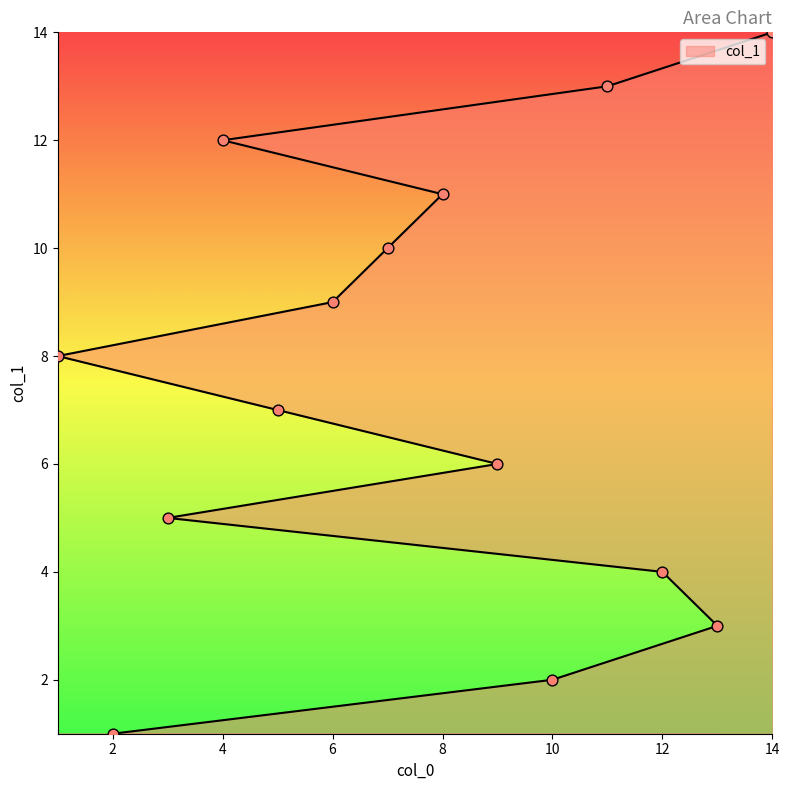

What is the change in value from 3 to 8?

+6